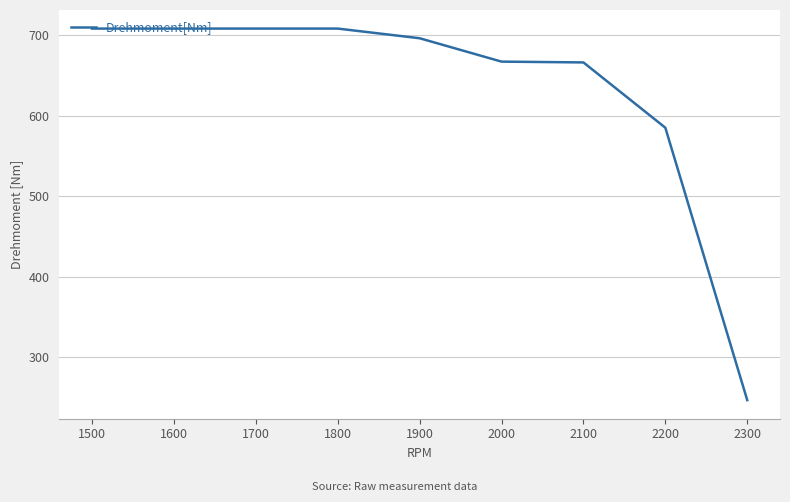

Reading left to right, list all the values displayed in this chart.

2300=247	2200=585	2100=666	2000=667	1900=696	1800=708	1700=708	1600=708	1500=708